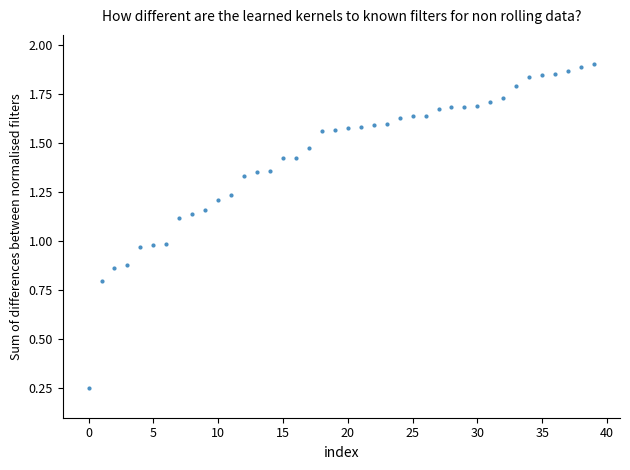

What is the sum of all values?

57.4